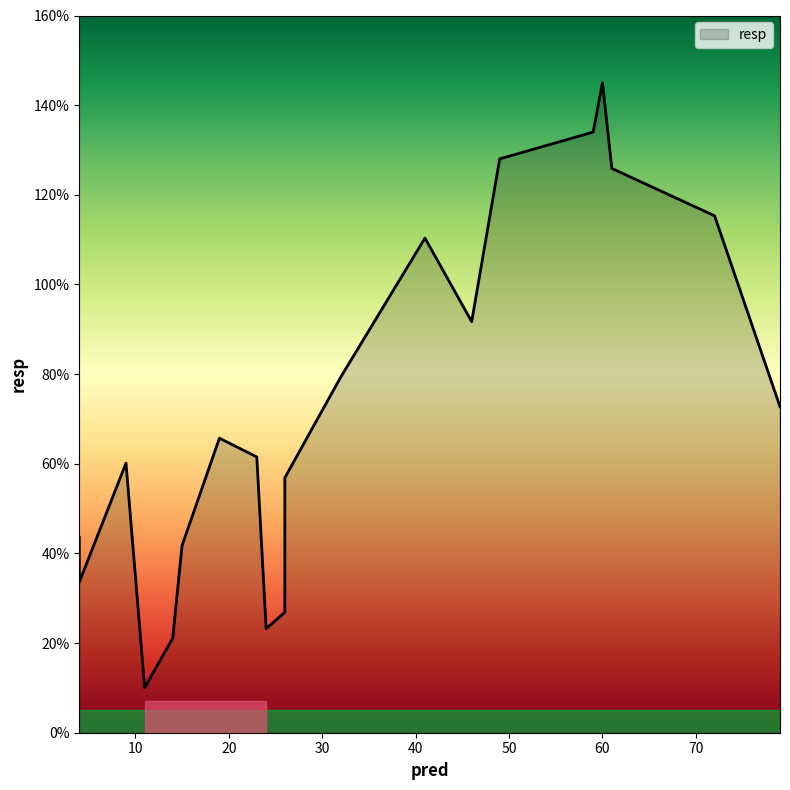

What is the change in value from 9 to 26?

-0.3